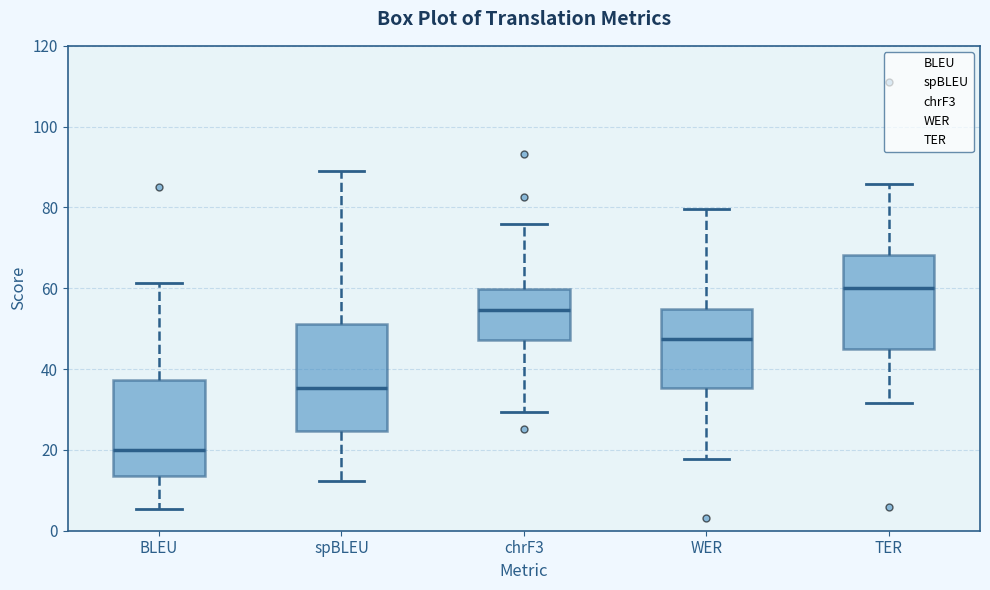

Where does the upper whisker of the box for TER end on the y-axis? The values are not printed on the chart, so give them approximately, as read against the axis.

86